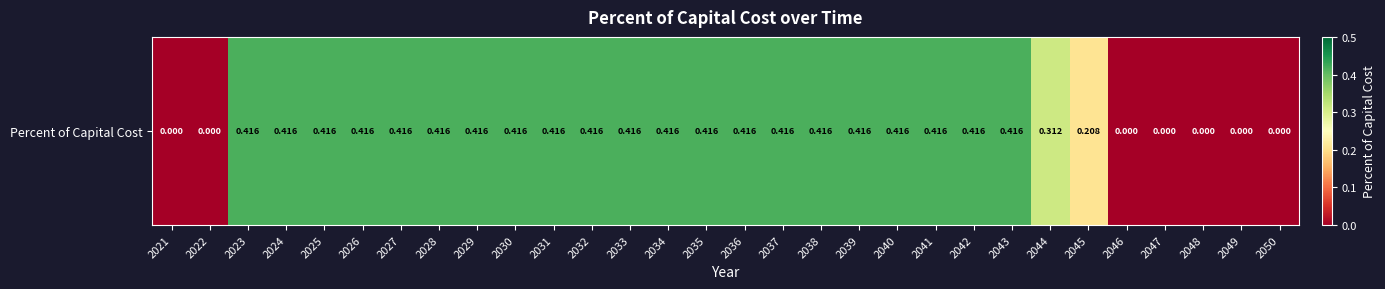

At which category does the chart reach its peak across all series?

2023